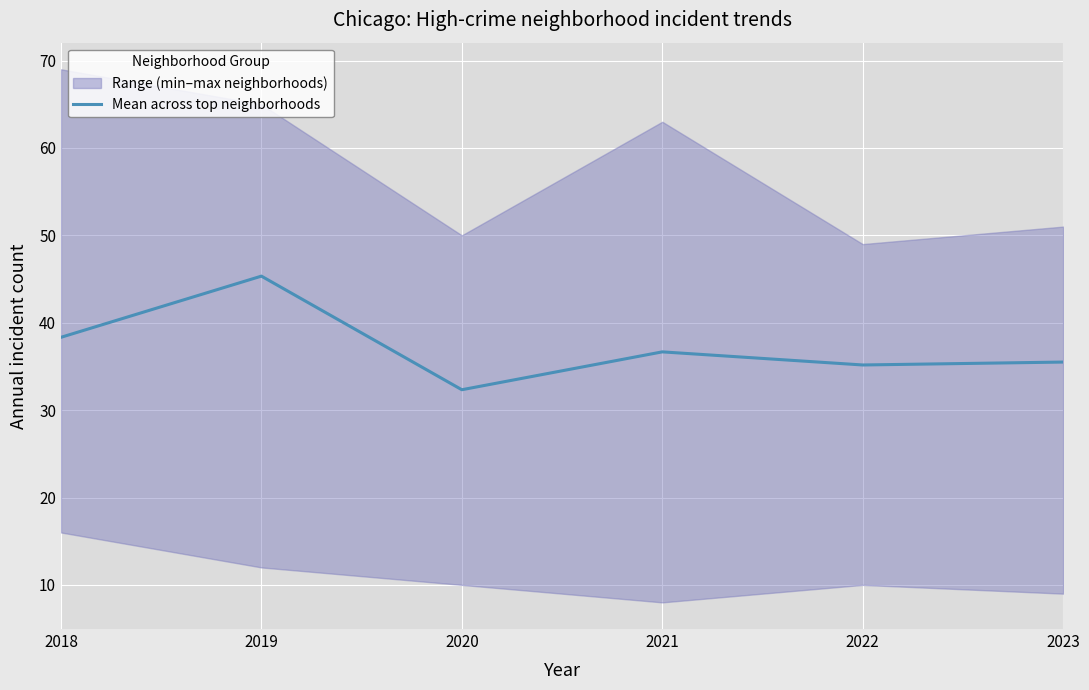

What is the minimum value shown in the chart?

32.3